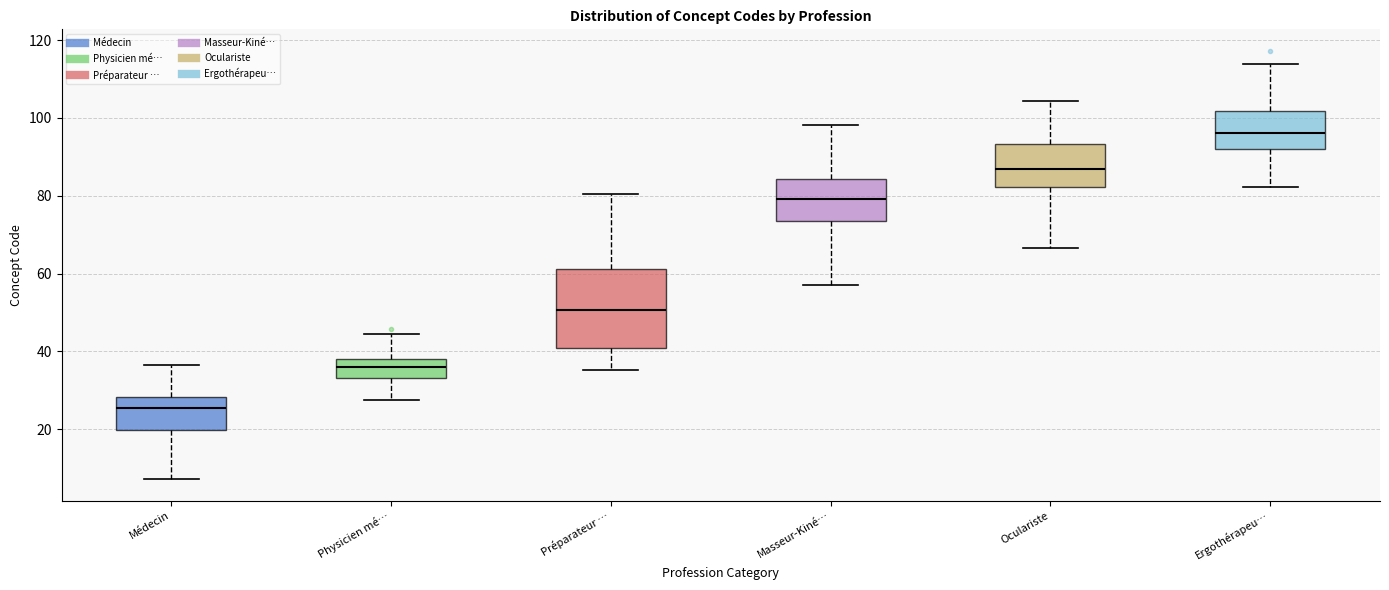

Which box has the highest median line?

Ergothérapeu…